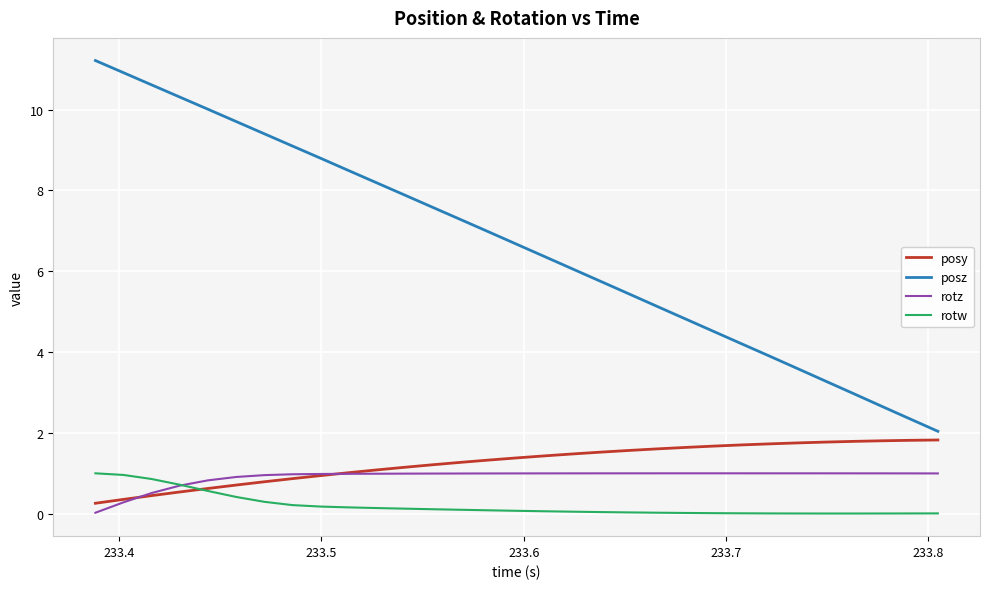

True or false: posy and posz cross at least once.

False